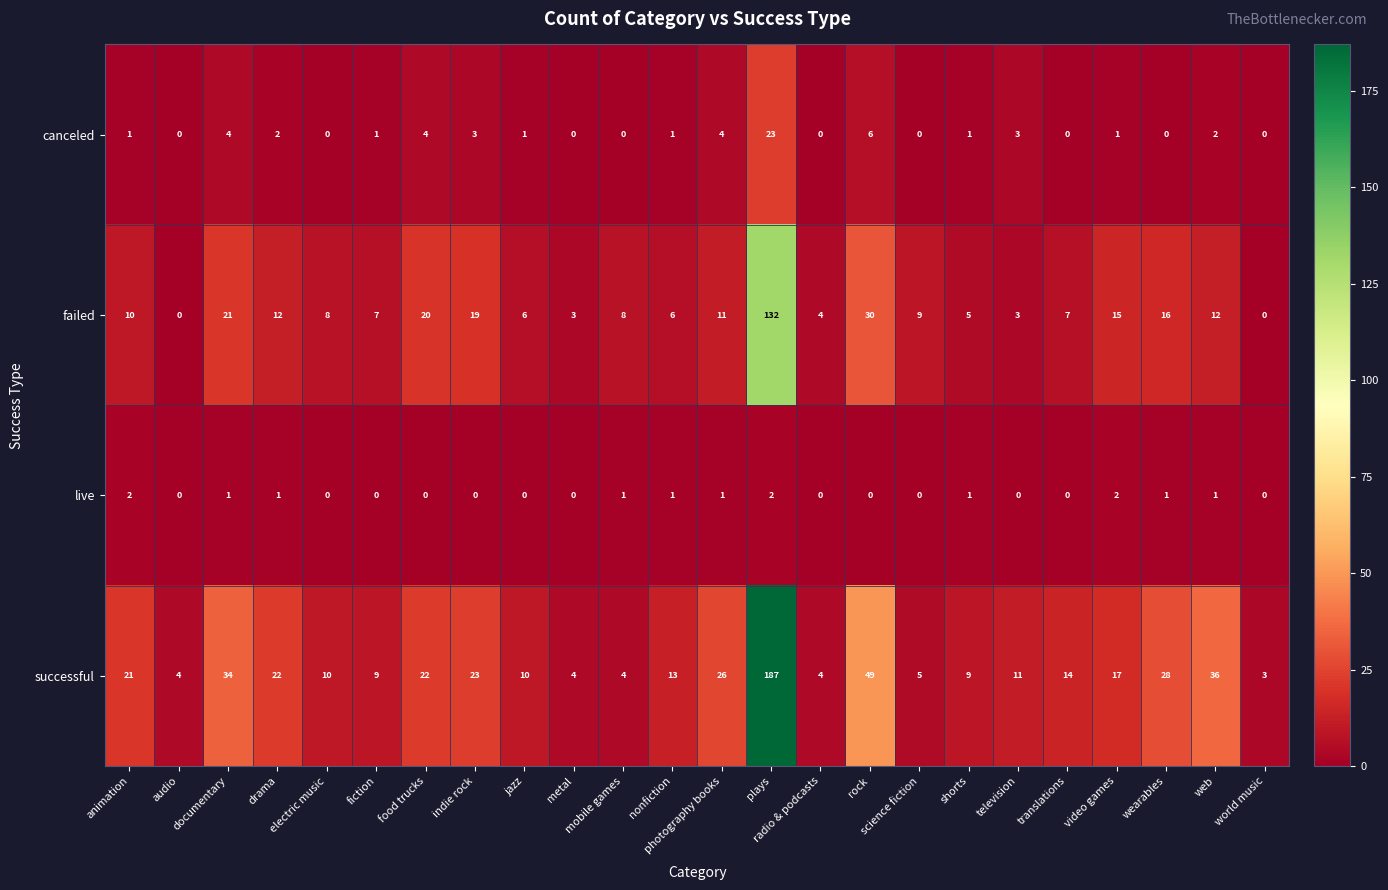

What is the difference between the successful values at wearables and translations?

14